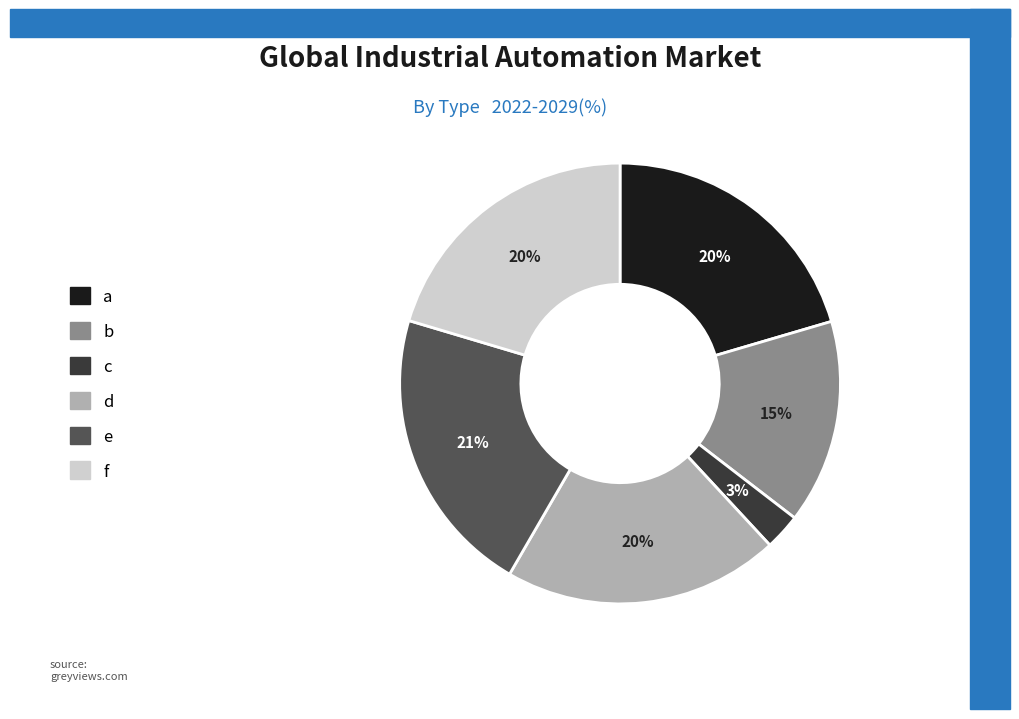

What percentage is the d slice, to the nearest percent?

20%